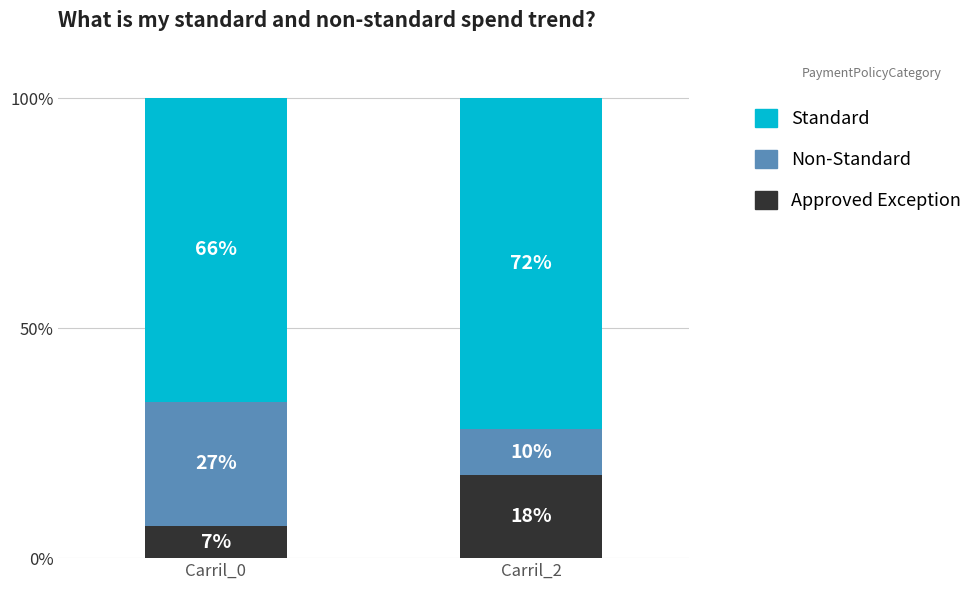

What is the total value across all series at Carril_2?

100